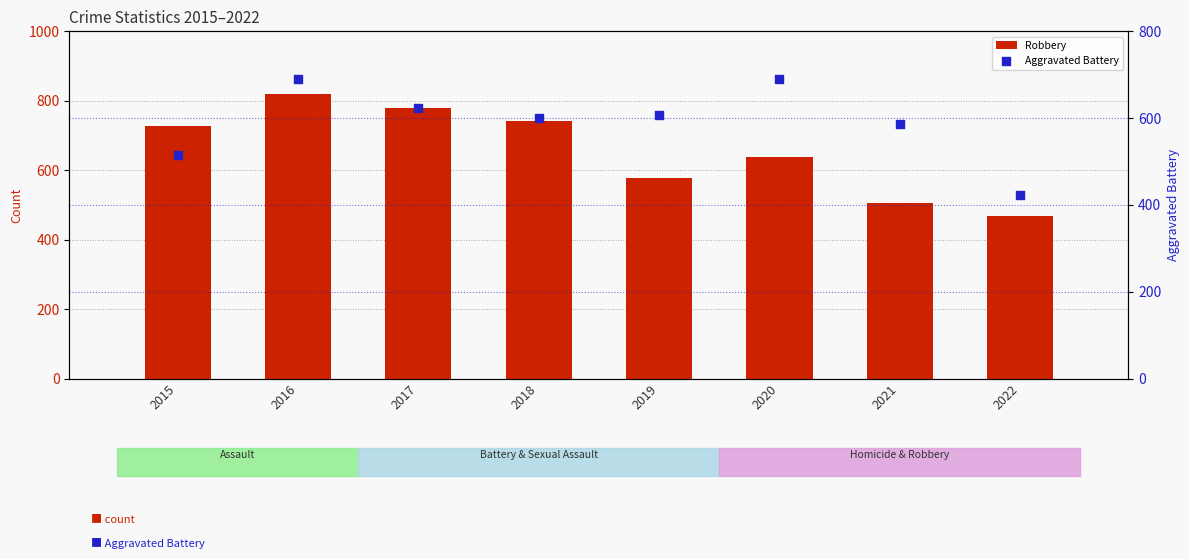

Is the value of Robbery at 2015 greater than the value of Aggravated Battery at 2020?

Yes